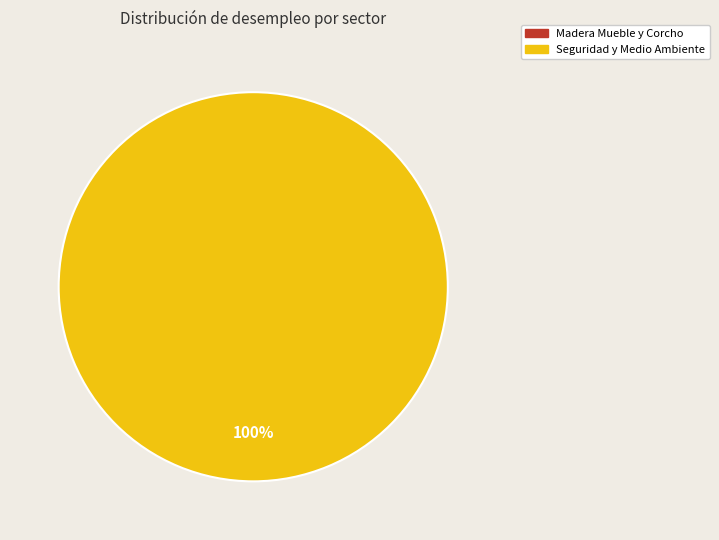

Is there a majority slice in this chart?

Yes